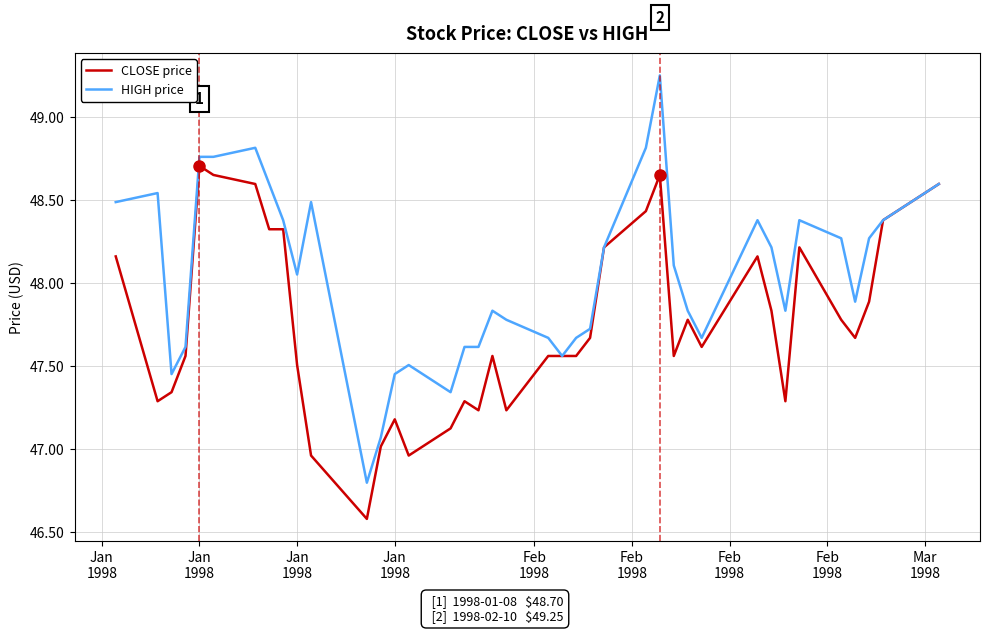

What is the sum of all HIGH price values?

1922.0